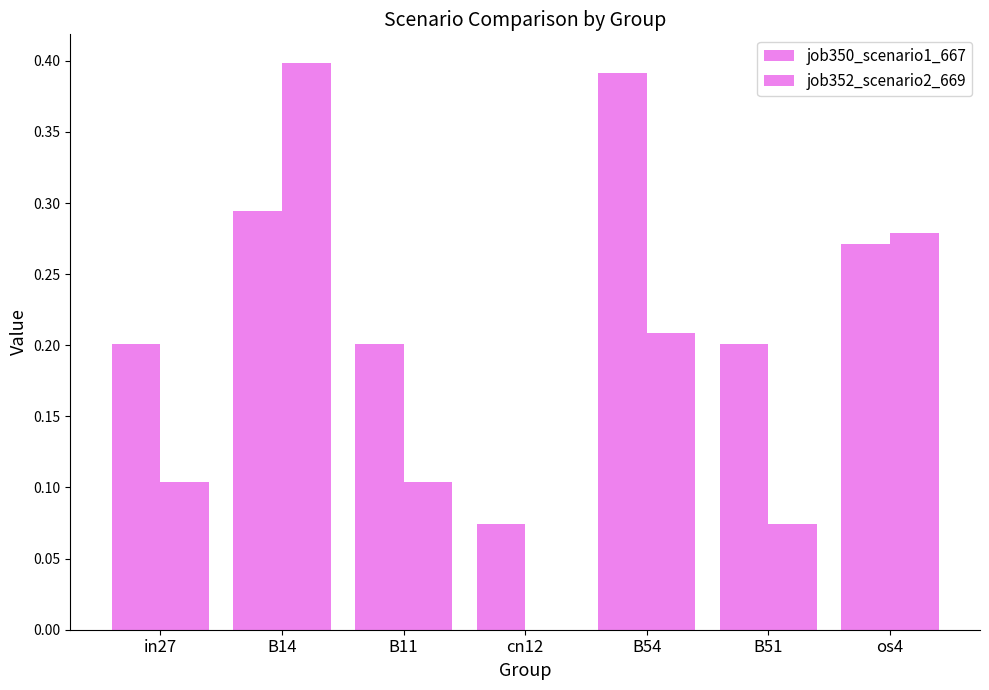

Is it true that job352_scenario2_669 equals 0.0 at cn12?

True